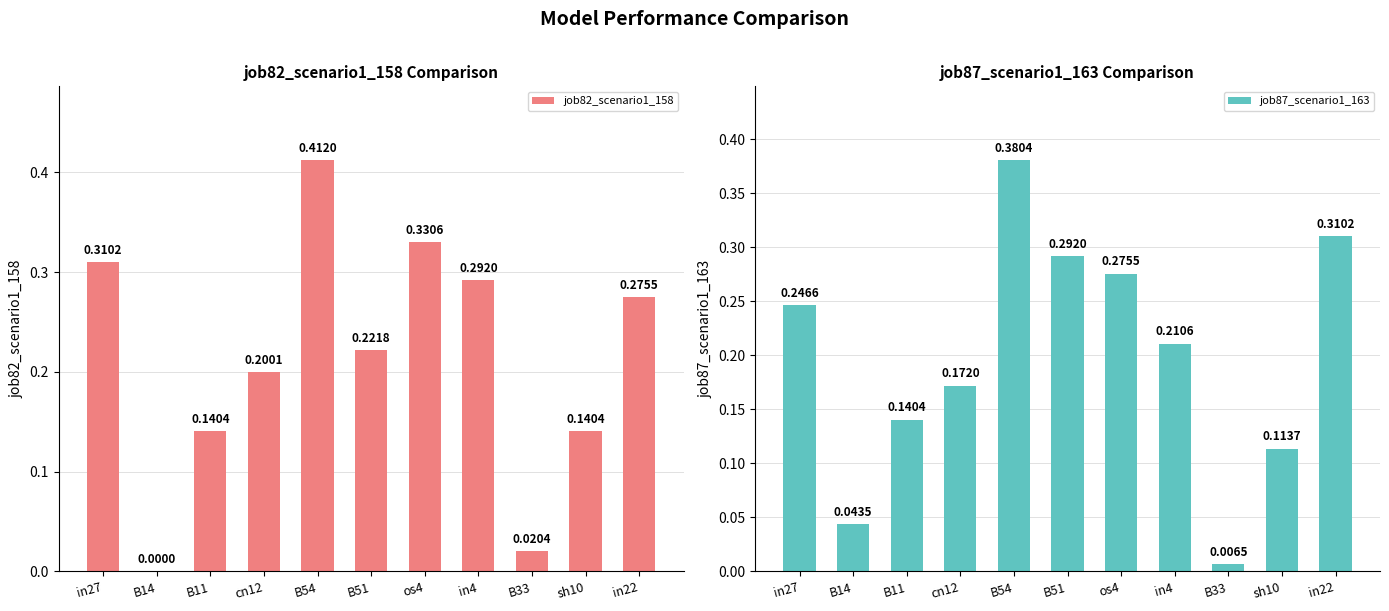

What is the maximum value for job87_scenario1_163?

0.4